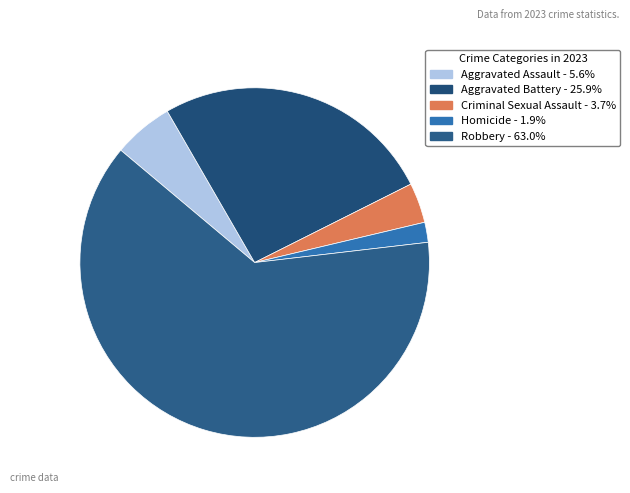

Which category has the smallest portion of the pie?

Homicide